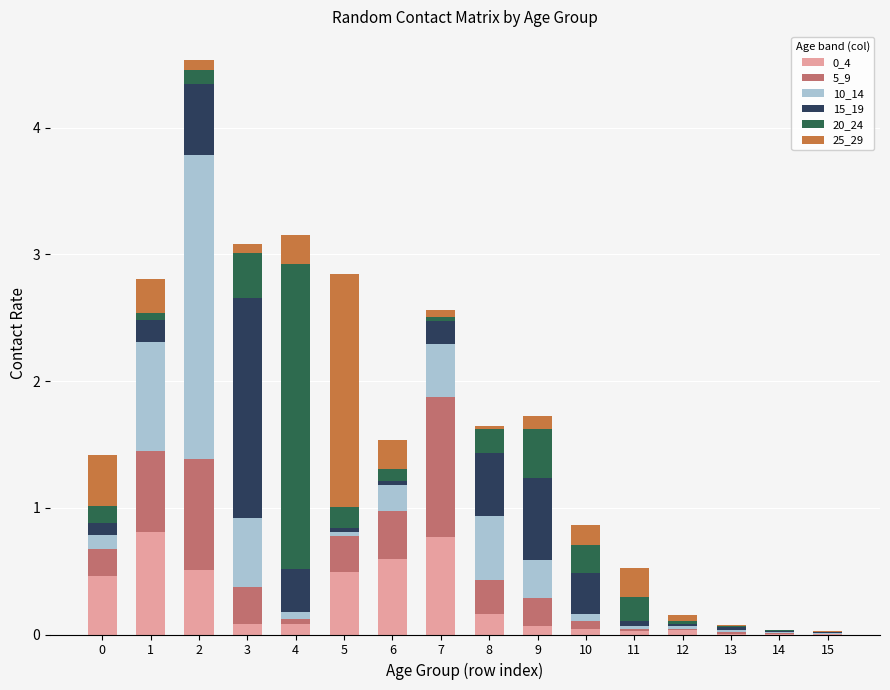

The 0_4 series shows 0.2 at 8. True or false?

True